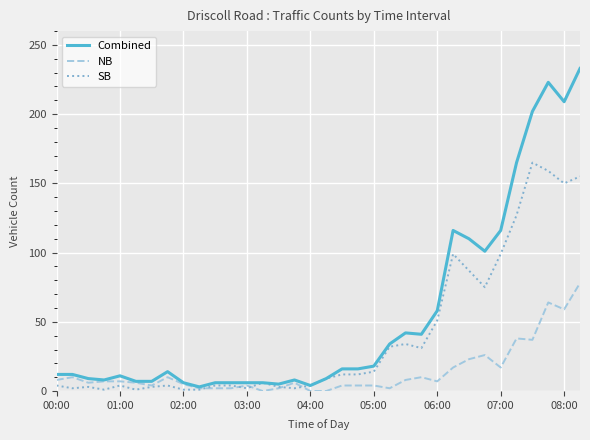

What is the difference between the maximum and minimum values in the Combined series?

230